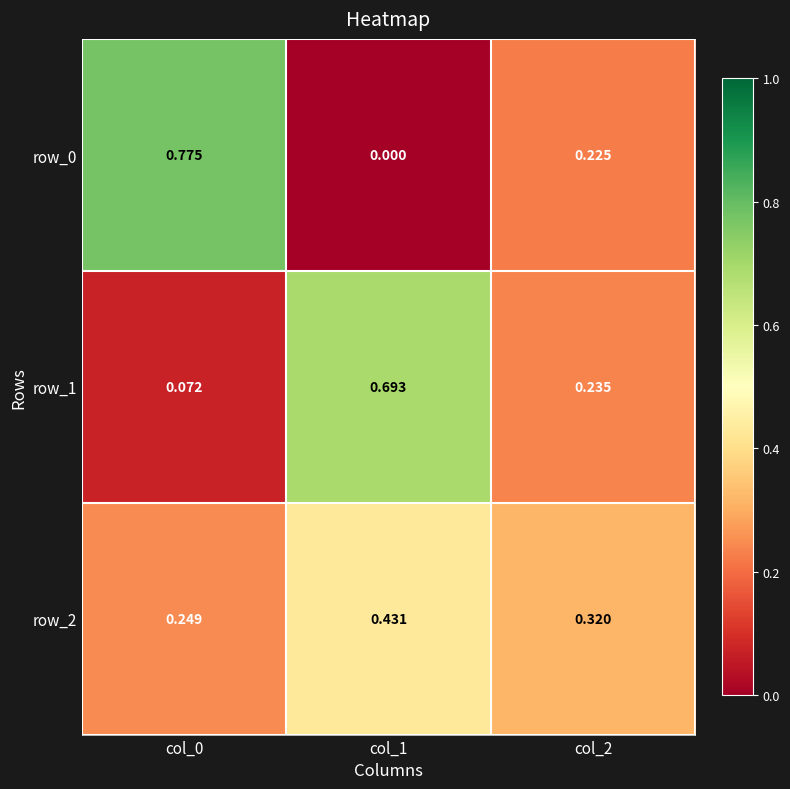

At how many categories does at least one series exceed 0?

3